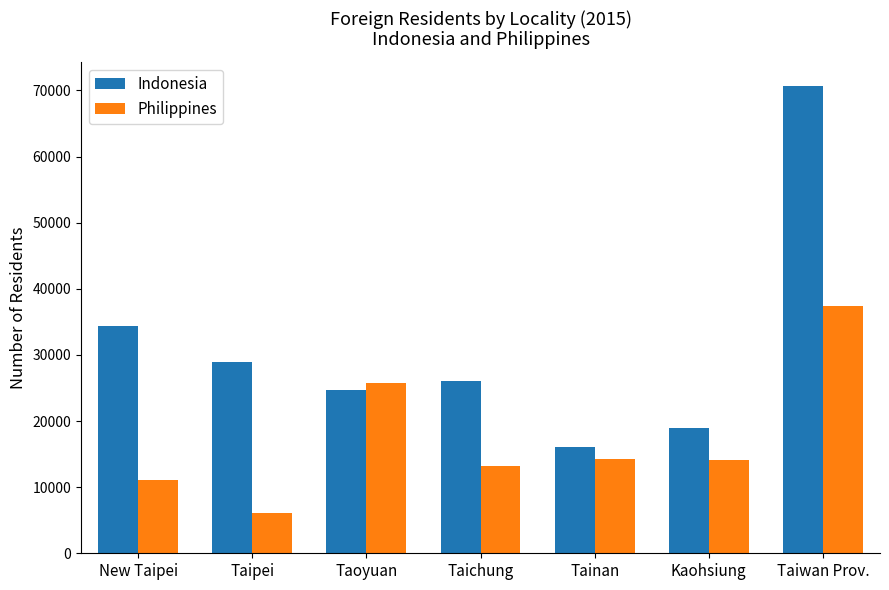

What is the label of the 5th bar from the left?

Tainan